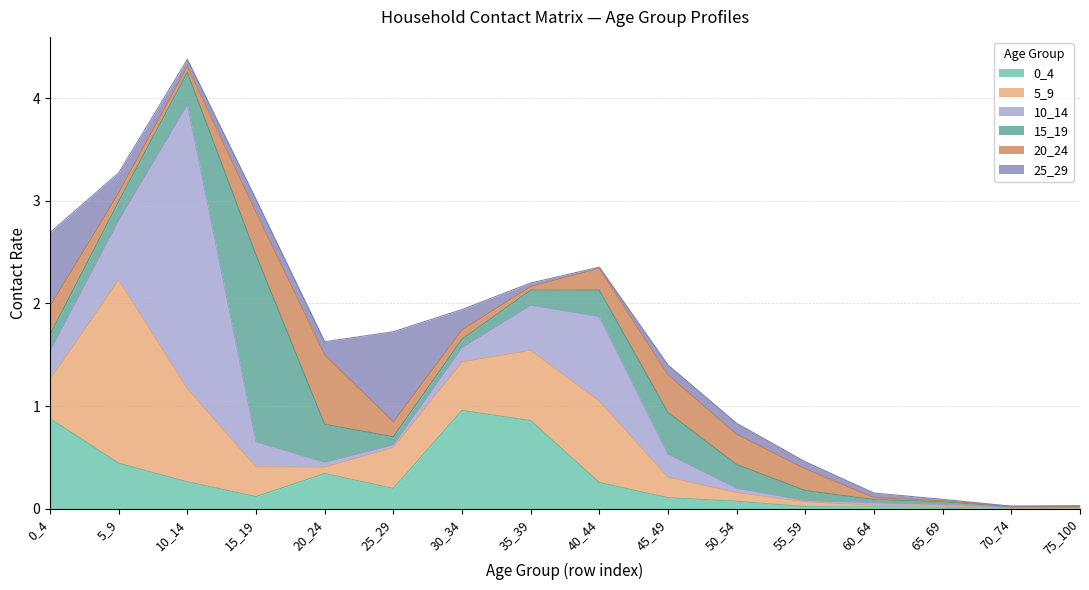

What is the sum of the 20_24 values at 75_100 and 25_29?

0.1